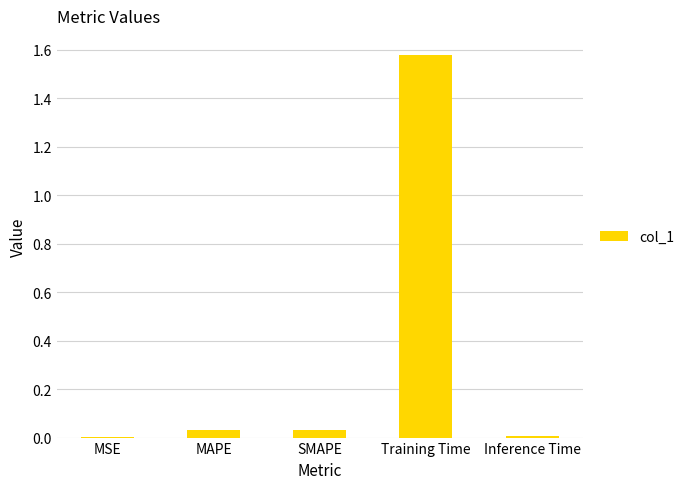

Which label corresponds to the largest value in the chart?

Training Time